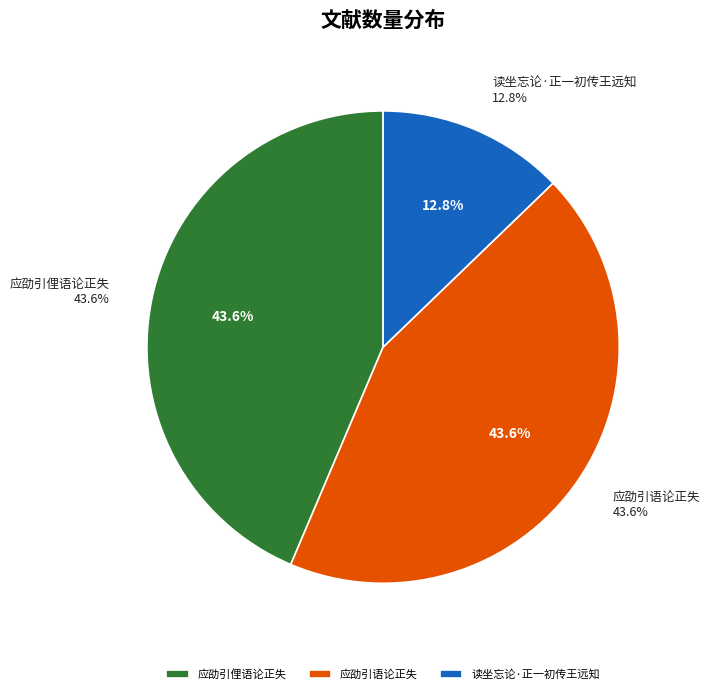

Does any single category account for the majority?

No